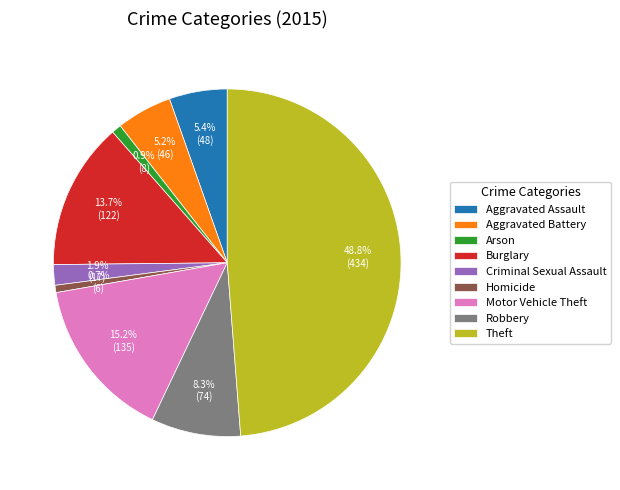

Which slice is the largest?

Theft